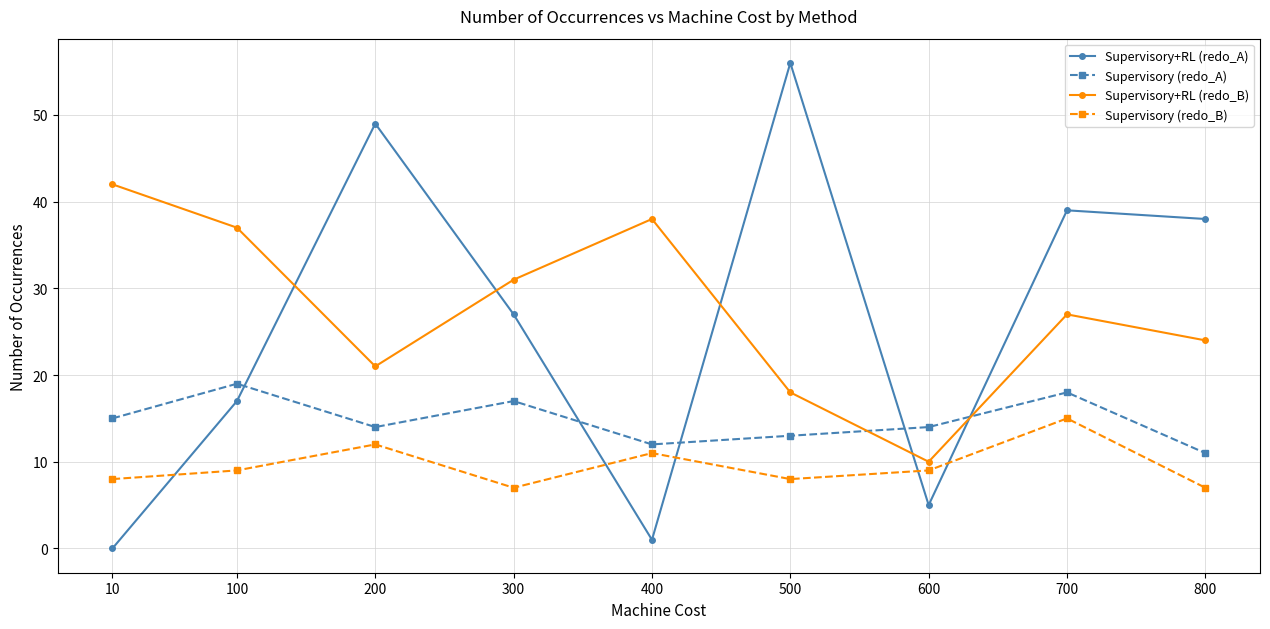

Where is Supervisory+RL (redo_B) nearest to the value 26?

700